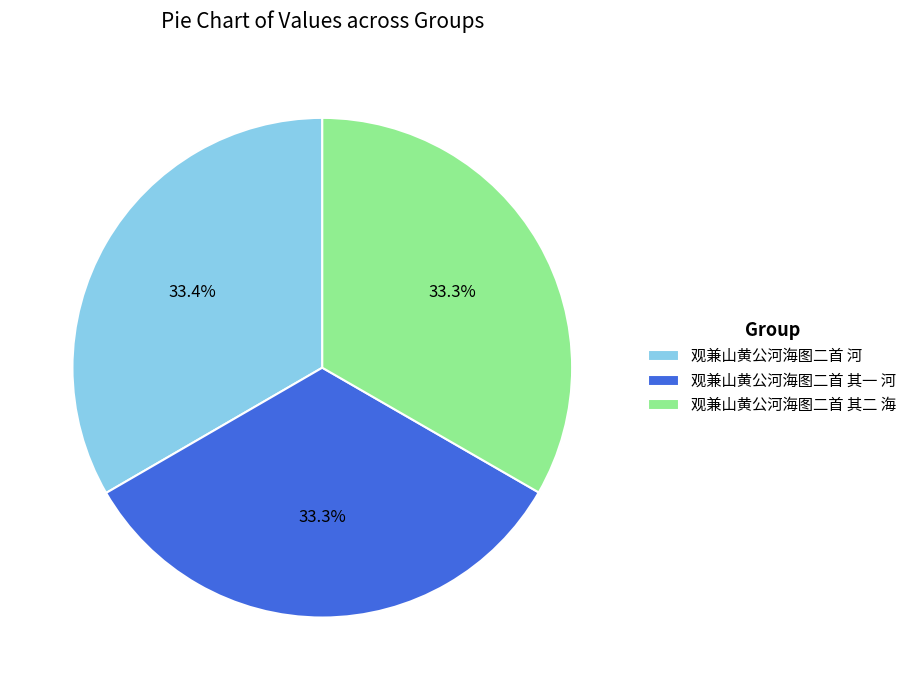

Is there any slice that represents more than half of the pie?

No